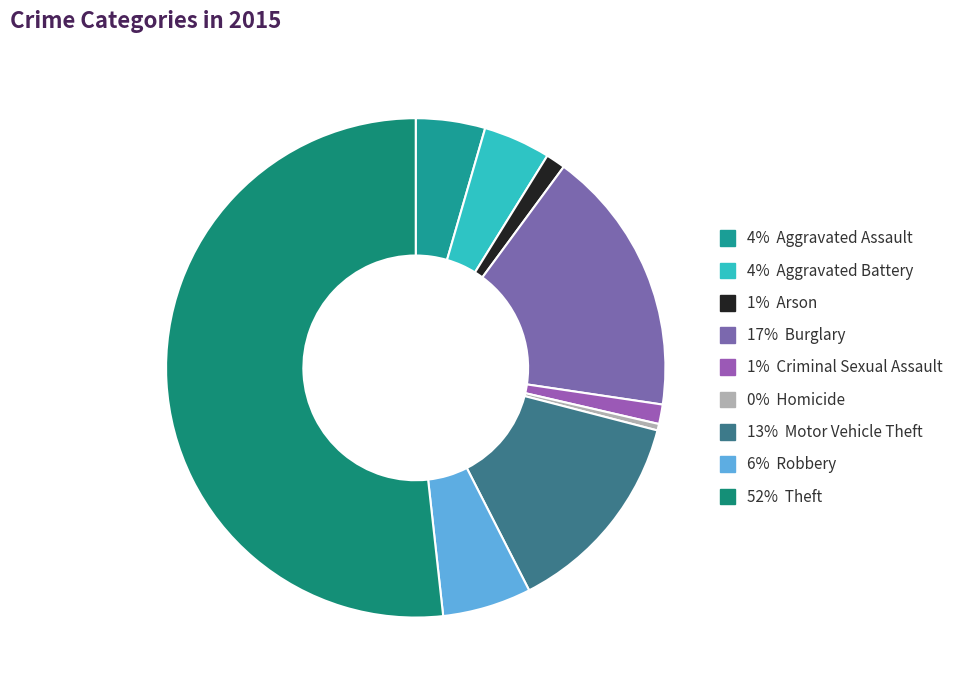

Which category accounts for the majority?

52% Theft